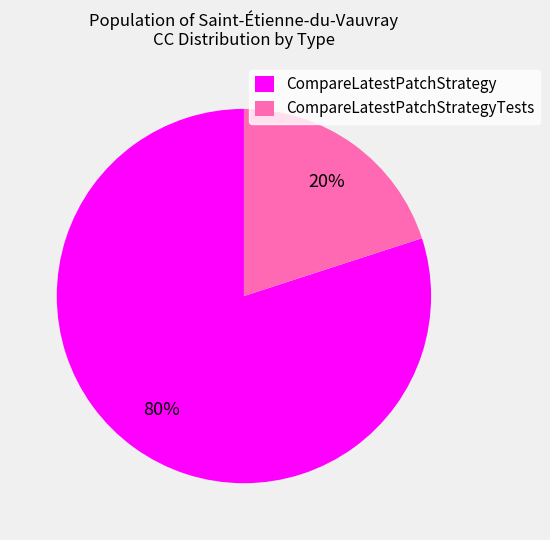

To the nearest percent, what is the difference between the largest and smallest slice percentages?

60%